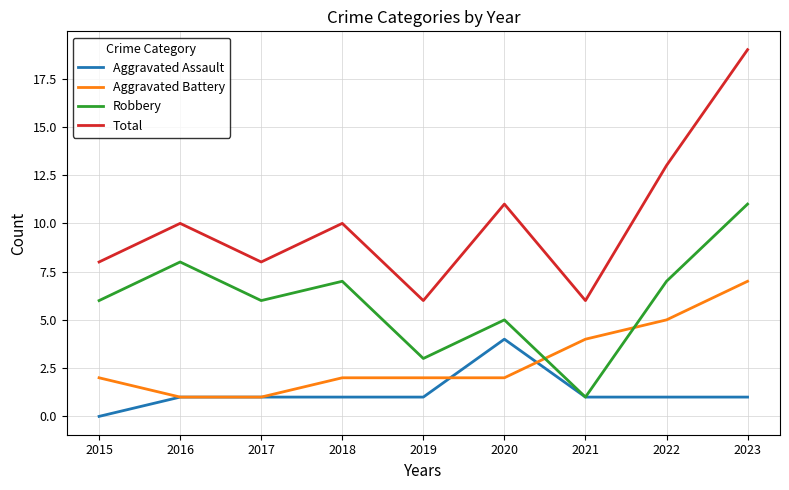

What is the spread (max minus min) of values at 2022?

12